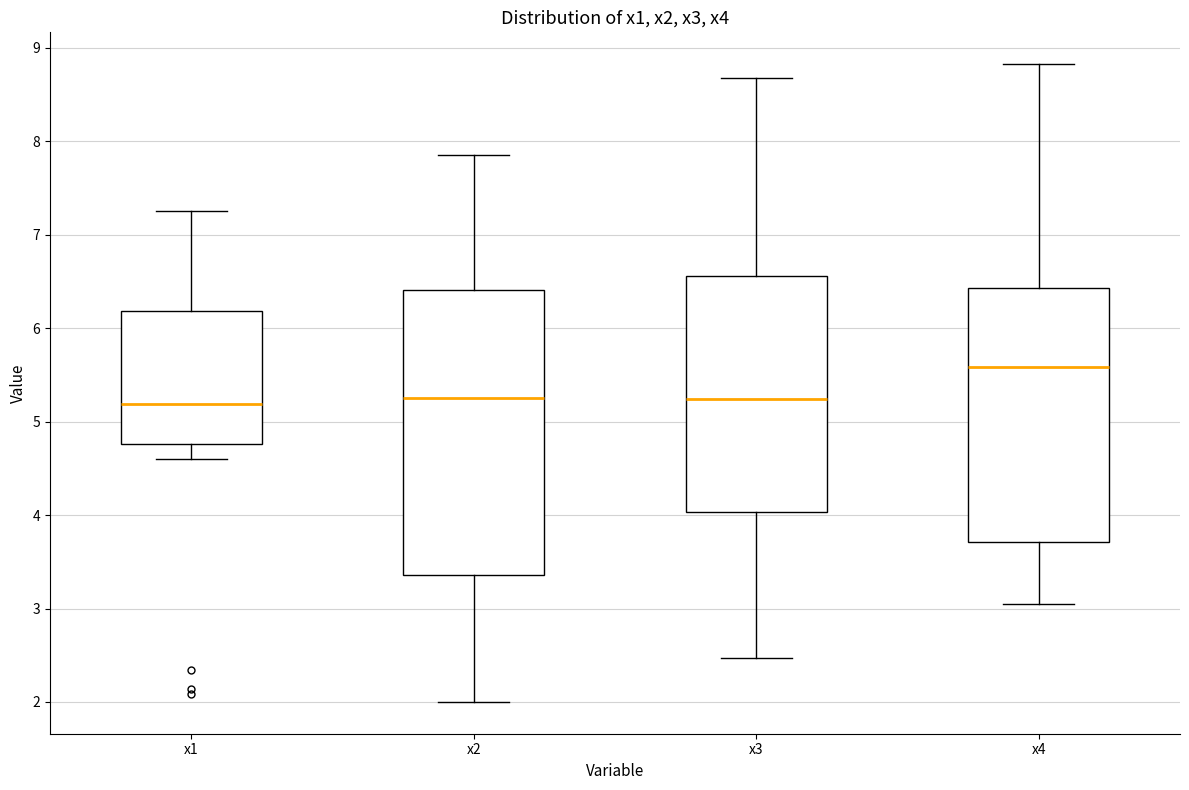

Which box's median line is the highest?

x4